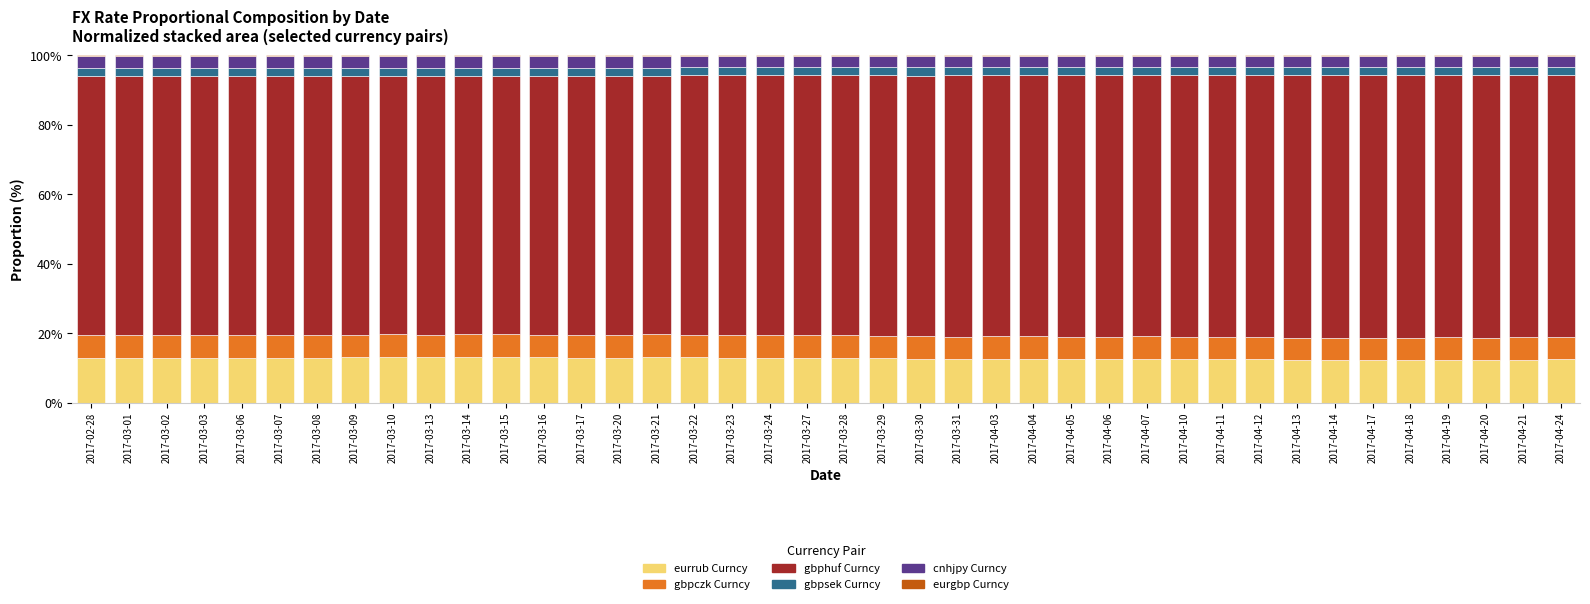

The eurrub Curncy series shows 19.4 at 2017-03-10. True or false?

False